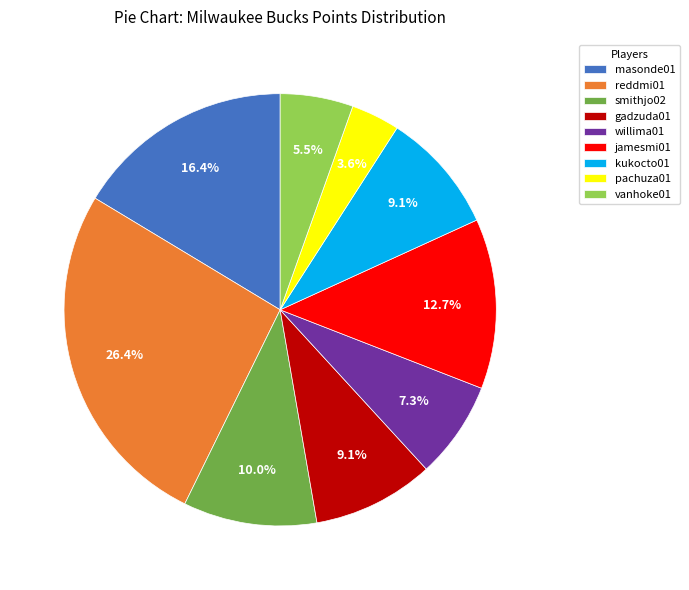

To the nearest percent, what portion does masonde01 represent?

16%